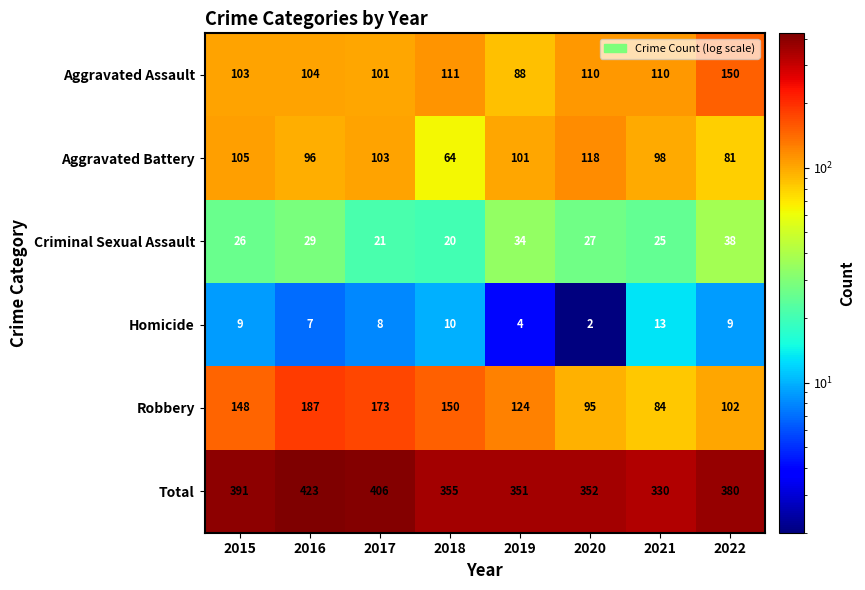

How many values in the Homicide series are below 9?

4